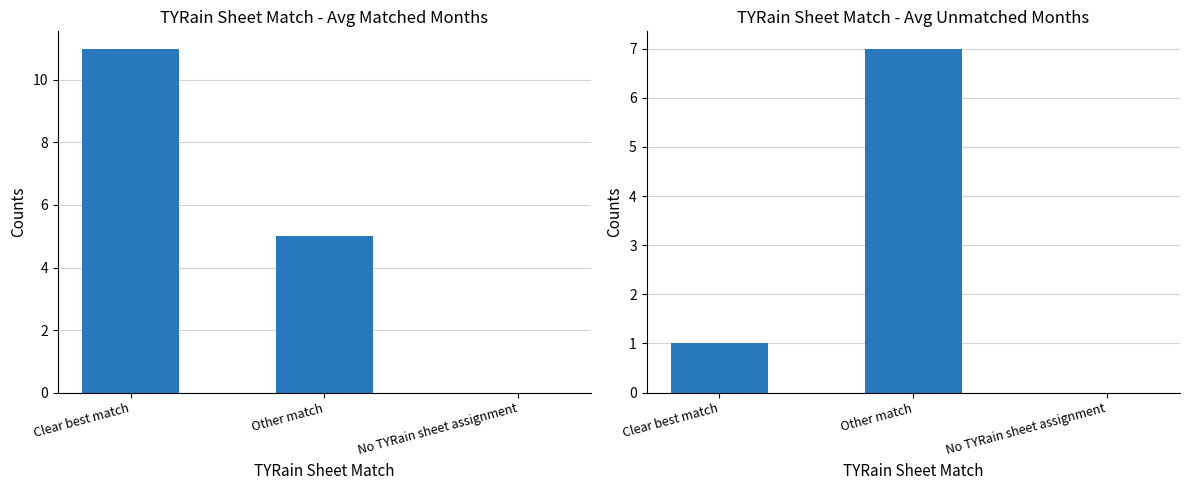

Reading right to left, list all the values displayed in this chart.

Avg Matched TYR months: No TYRain sheet assignment=0	Other match=5	Clear best match=11
Avg Unmatched TYR months: No TYRain sheet assignment=0	Other match=7	Clear best match=1